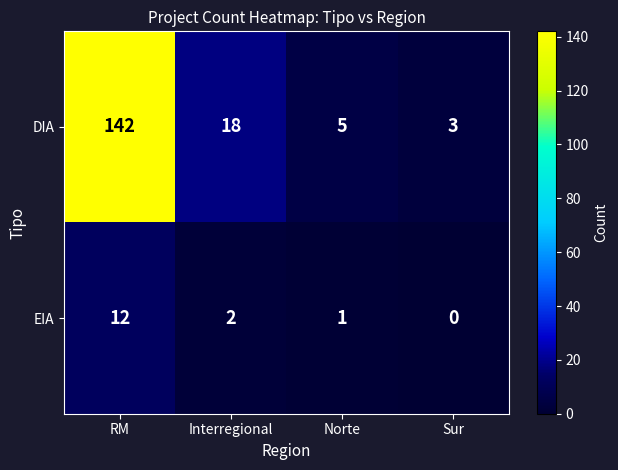

Reading left to right, list all the values displayed in this chart.

DIA: 142	18	5	3
EIA: 12	2	1	0